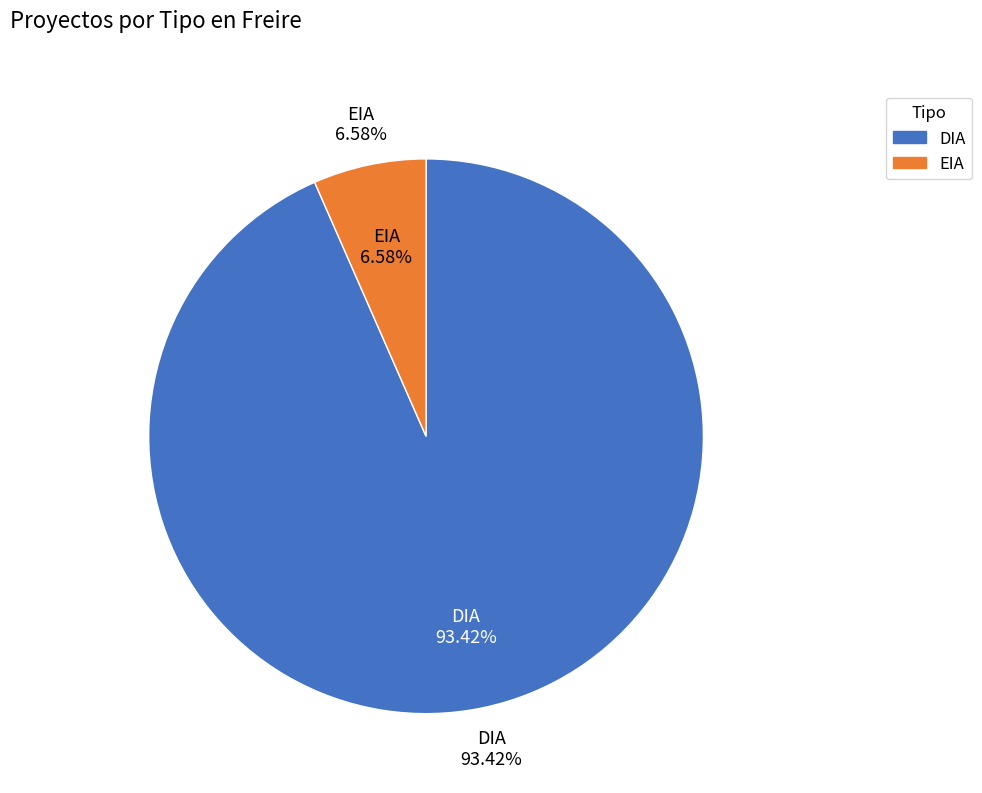

Does DIA account for over 50% of the chart?

Yes